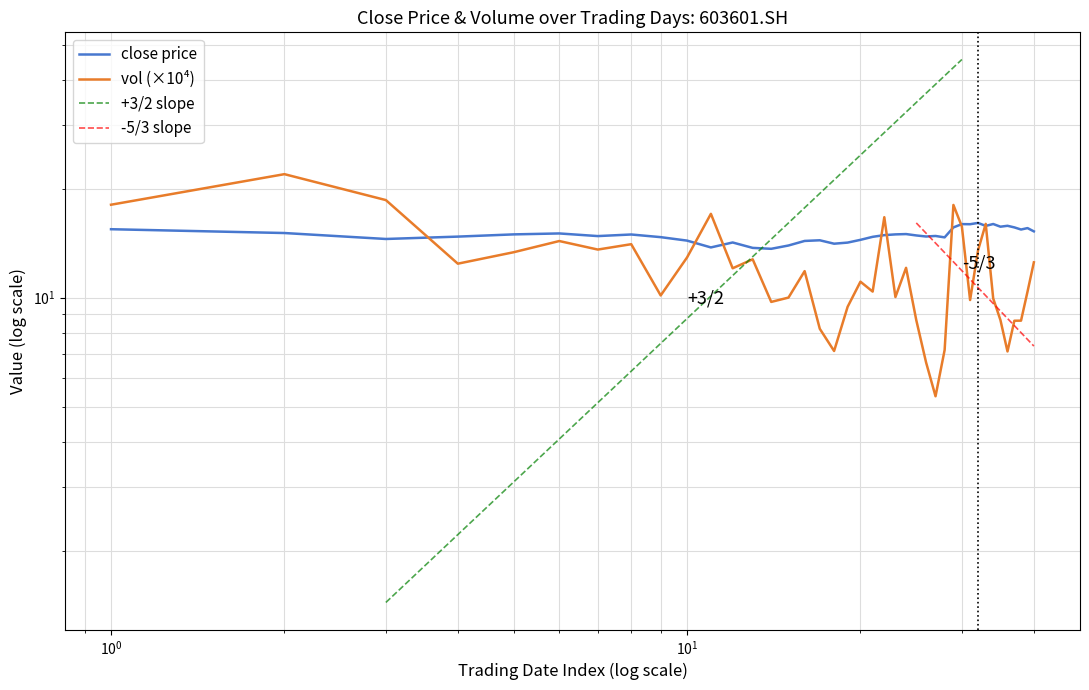

What is the difference between the highest and lowest values at 20200910?

3.9